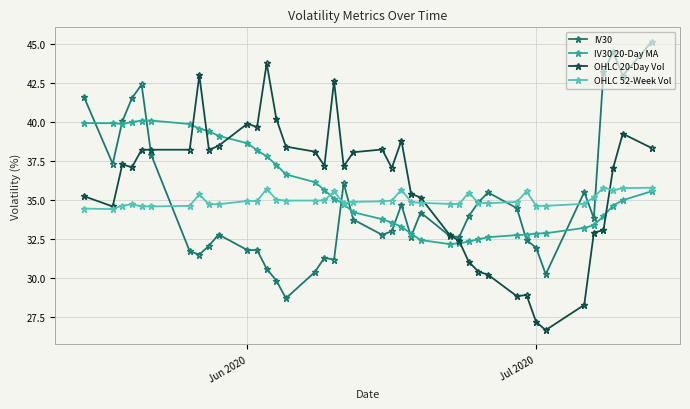

At how many categories does at least one series exceed 32?

40